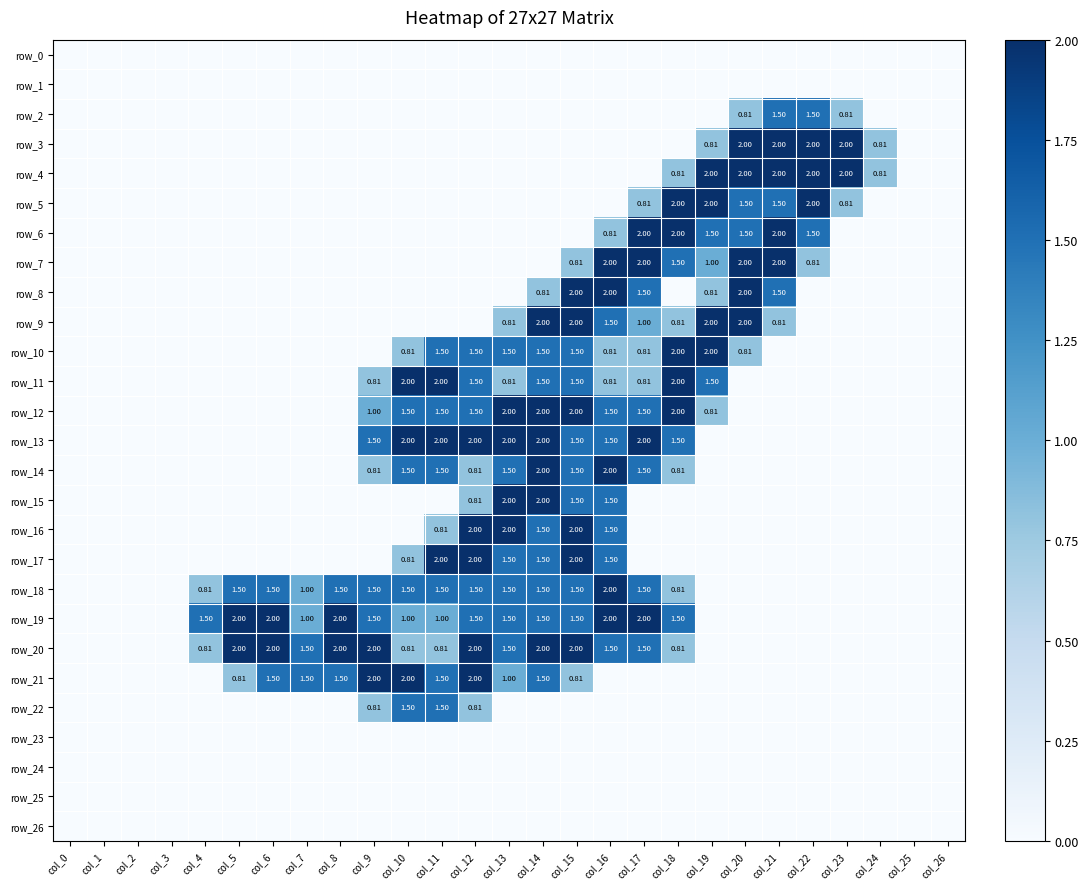

Rank the categories by row_22 value from lowest to highest.

col_0, col_1, col_2, col_3, col_4, col_5, col_6, col_7, col_8, col_13, col_14, col_15, col_16, col_17, col_18, col_19, col_20, col_21, col_22, col_23, col_24, col_25, col_26, col_9, col_12, col_10, col_11